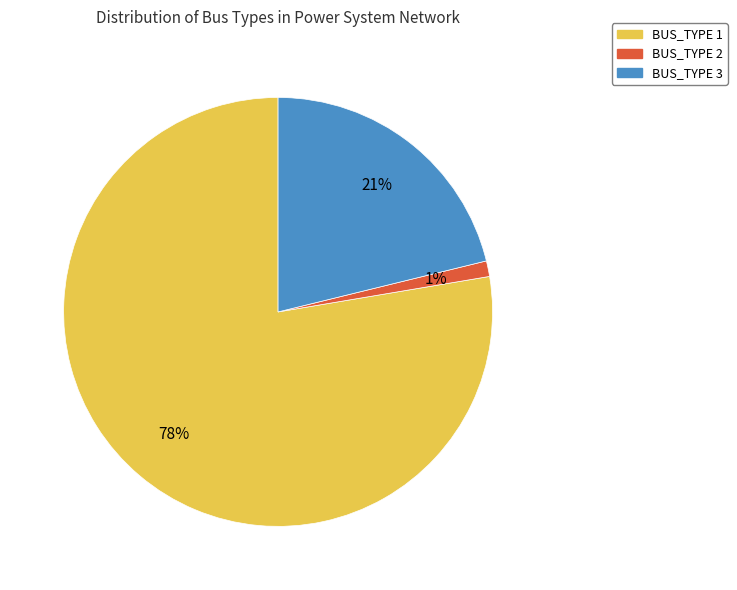

Is it true that BUS_TYPE 1 is 78% of the pie?

True